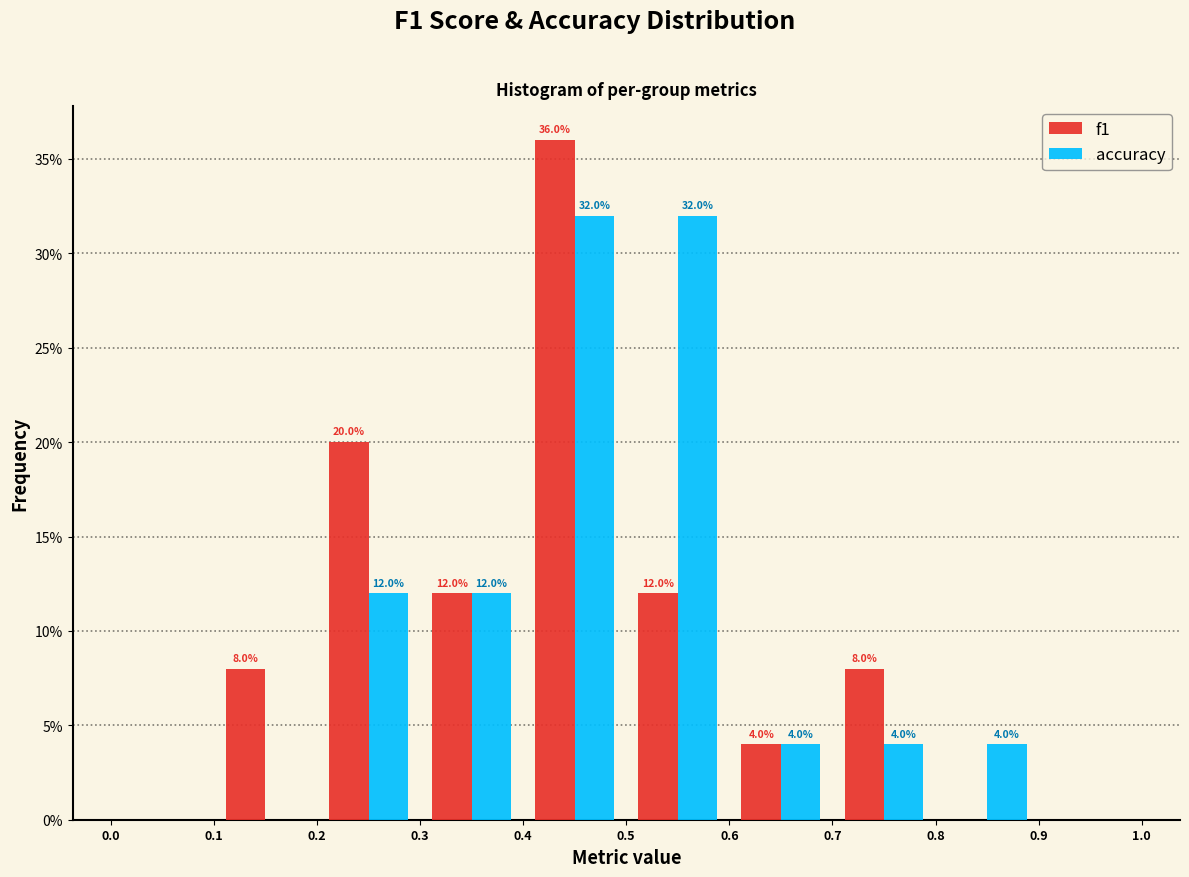

In the f1 series, which range on the x-axis has the tallest bar?

0.4 to 0.5